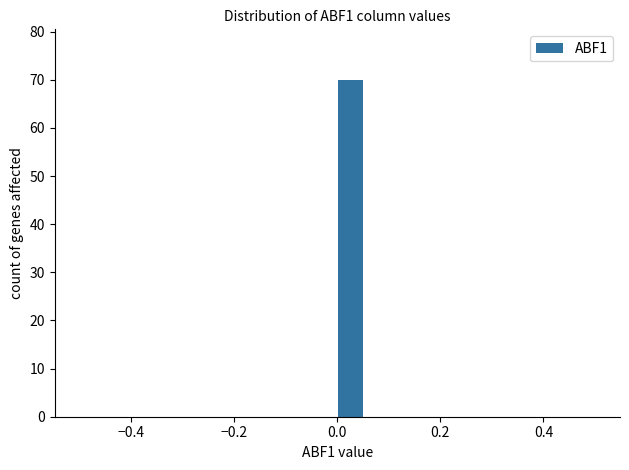

Read against the x-axis, roughly where is the centre of the tallest bar?

0.02